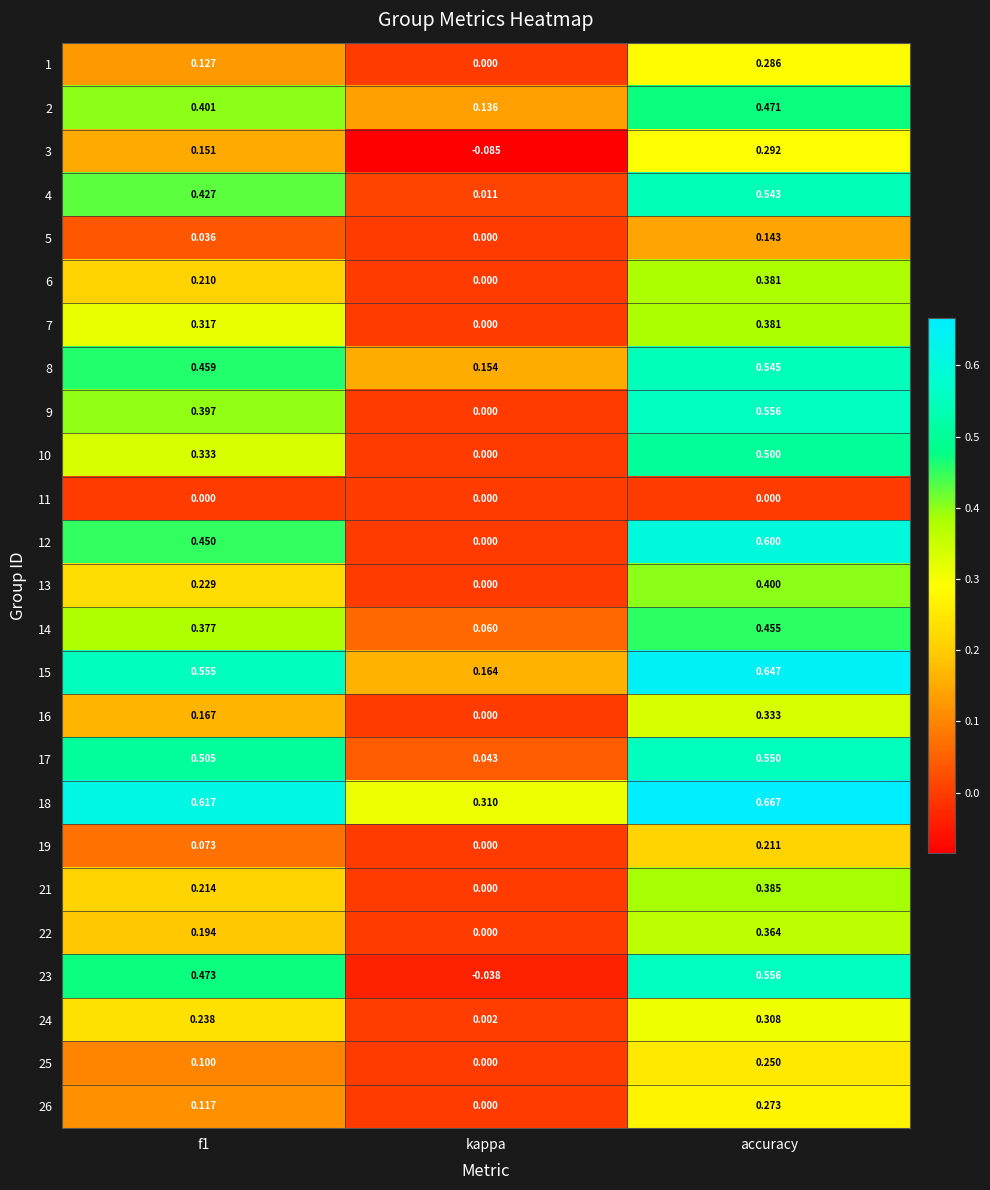

Which category has the highest value across all series?

accuracy